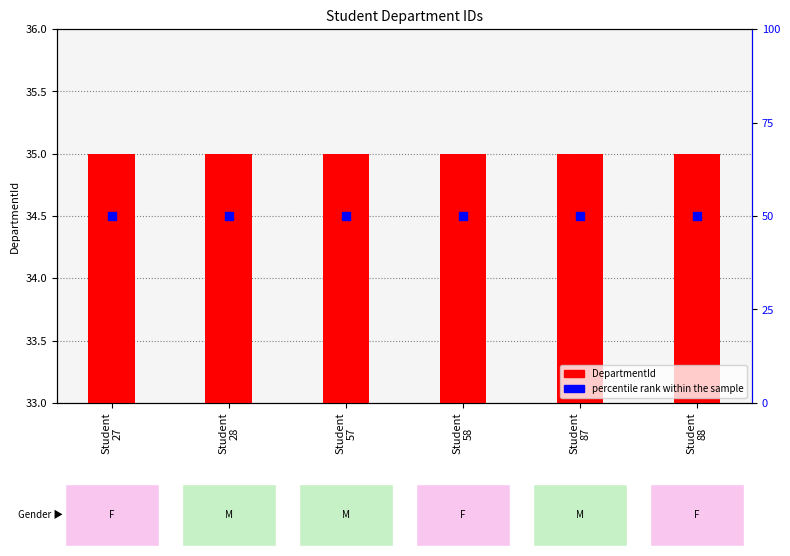

At which category is the sum across all series the highest?

Student
27